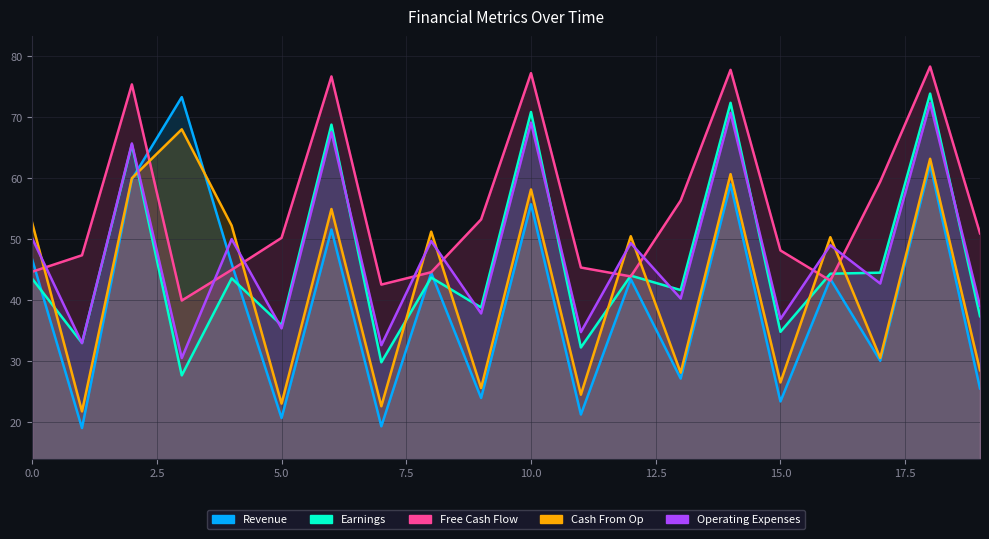

Where does the Free Cash Flow series first go above 50?

2